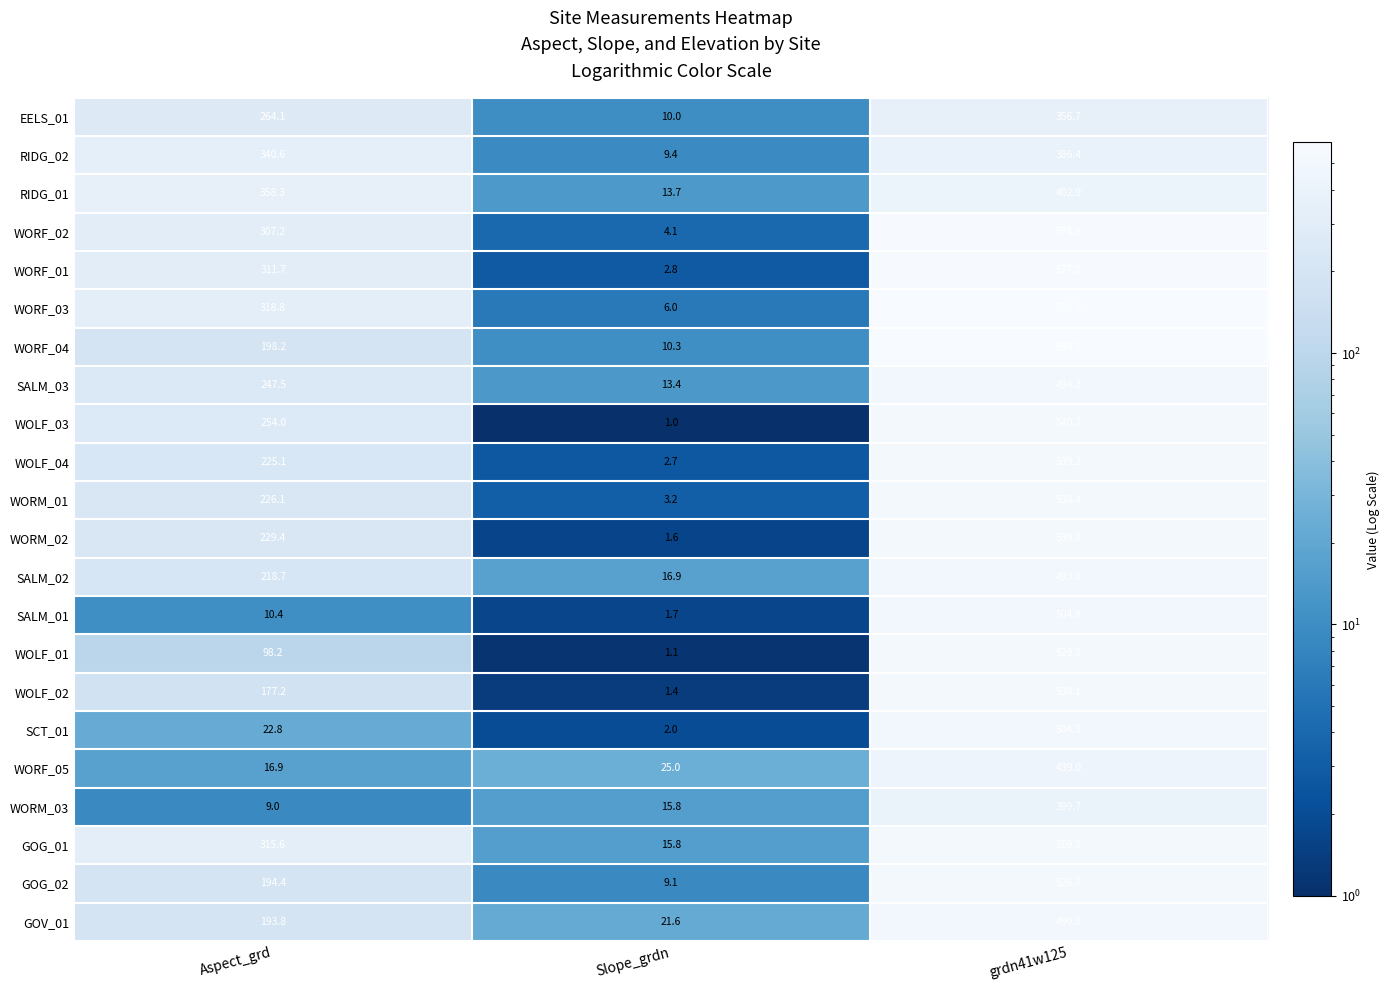

True or false: WORM_01 has a value of 381.5 at Aspect_grd.

False